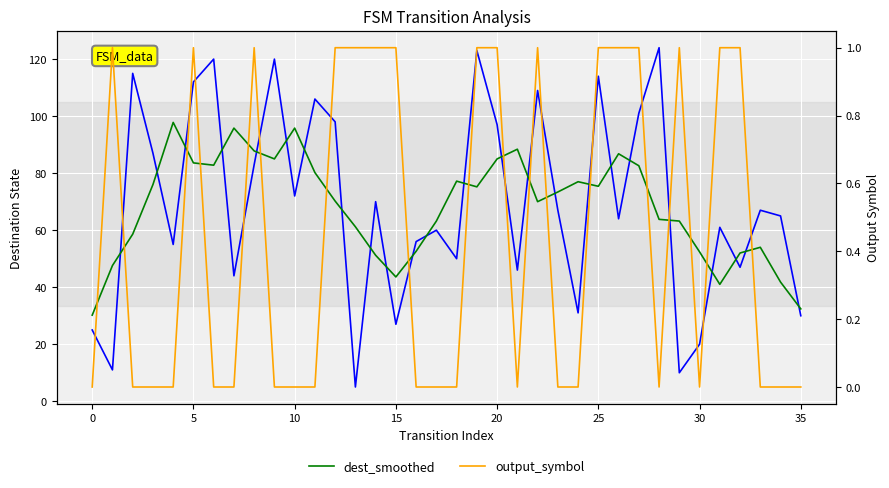

True or false: output_symbol and dest_smoothed intersect in this chart.

False